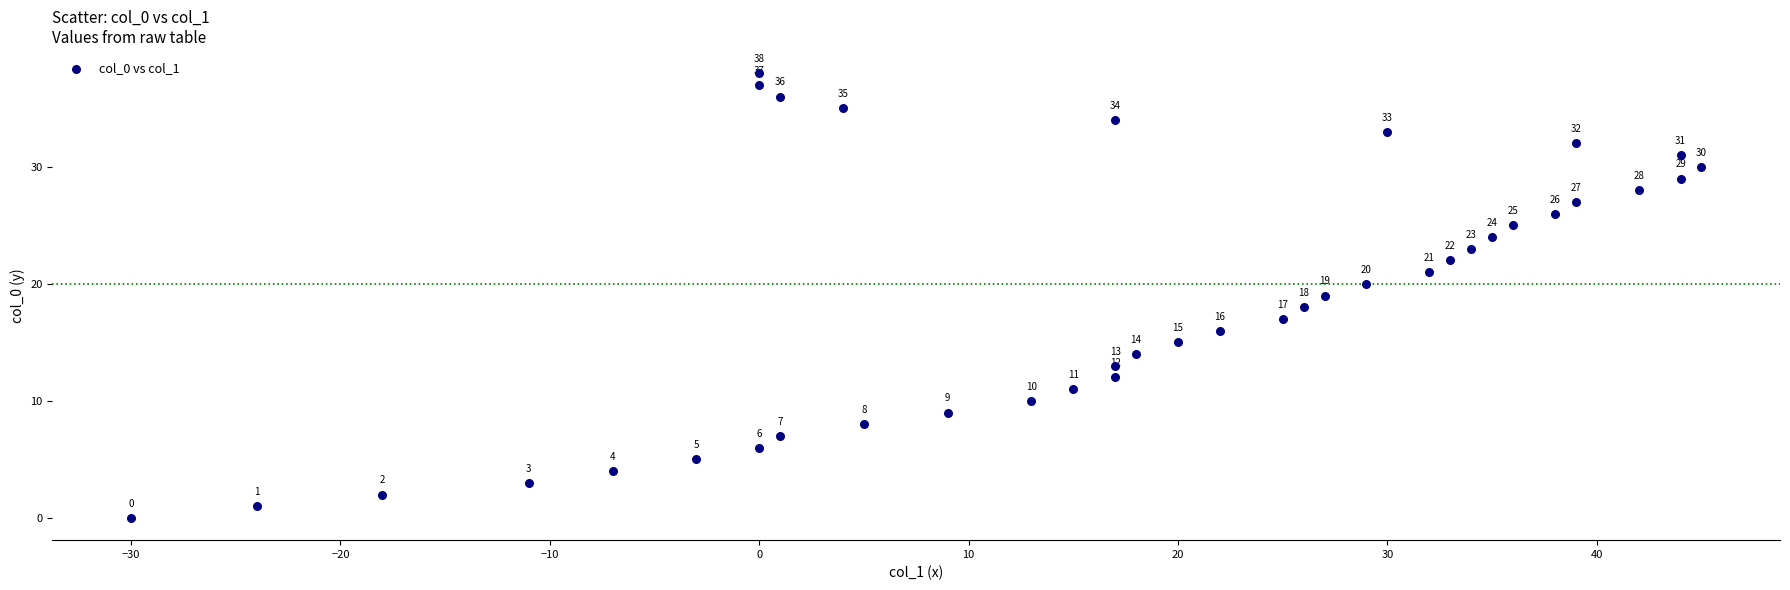

What is the range of X values (max minus min)?

75